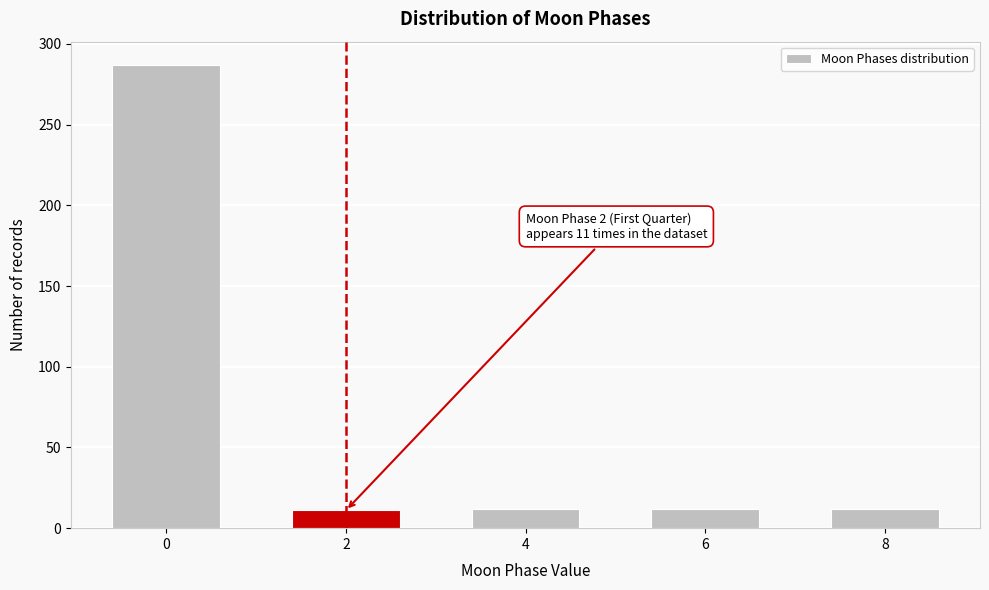

What is the value of the 2nd bar from the left?

11